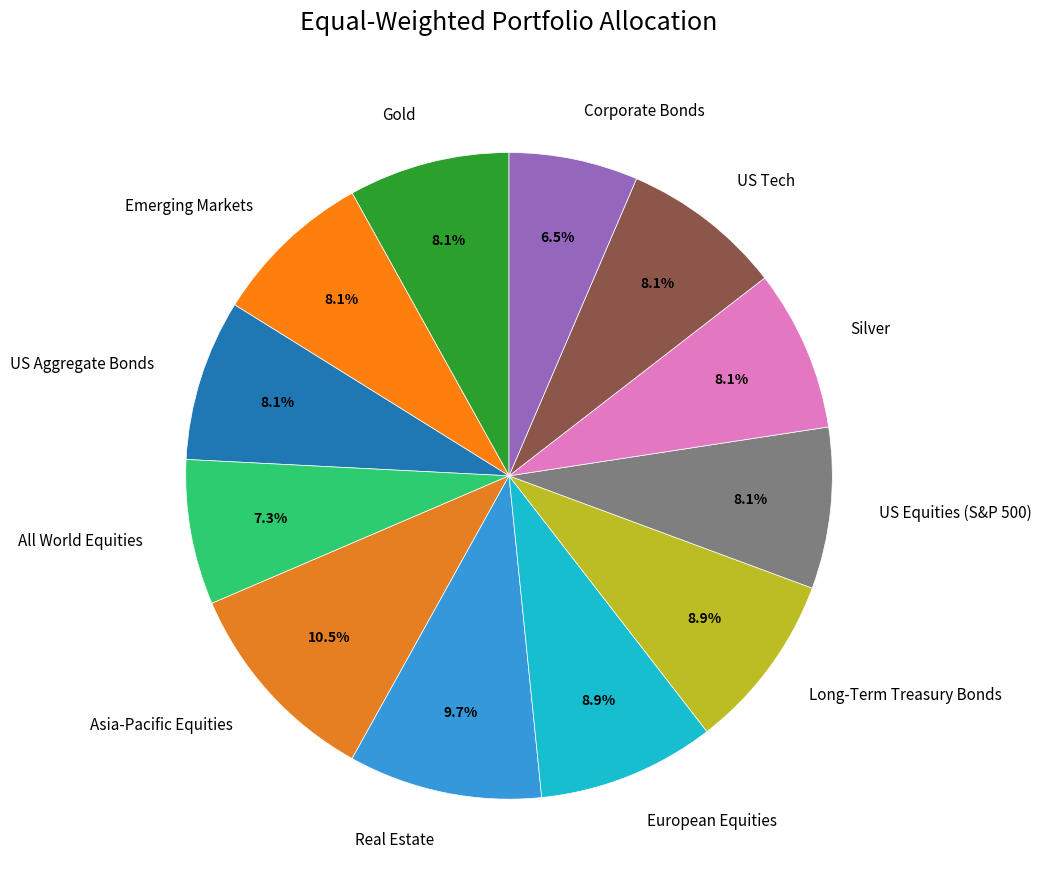

Which slice is the smallest?

Corporate Bonds